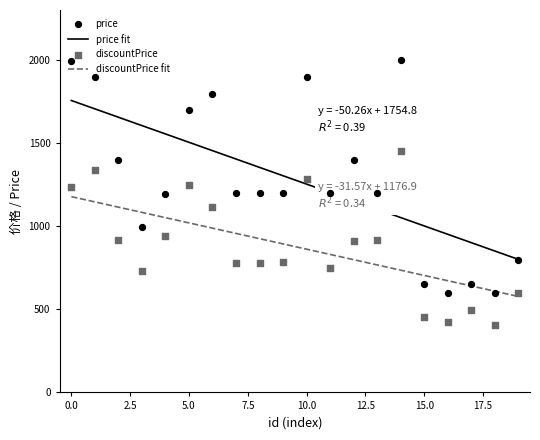

Which series has the largest Y range (max minus min)?

price